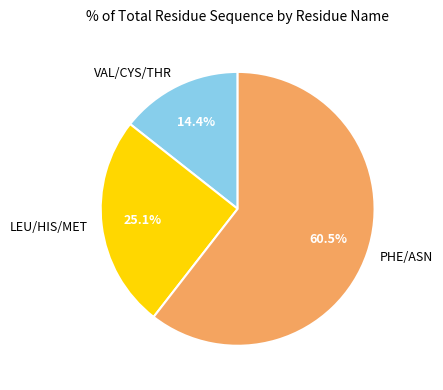

Which category has the biggest portion of the pie?

PHE/ASN